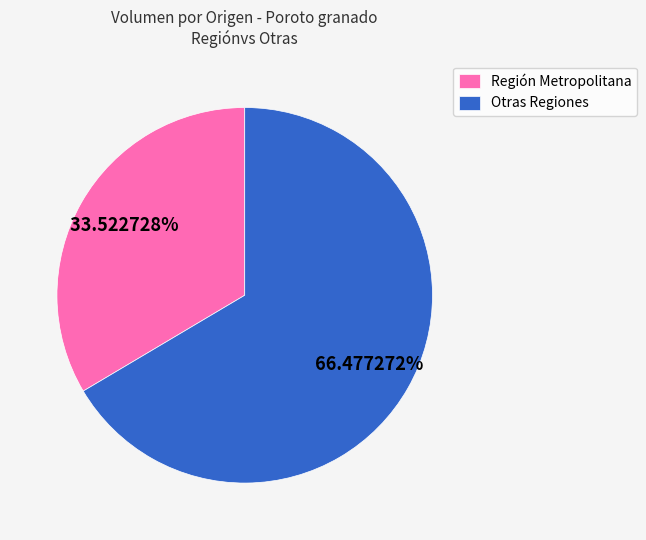

Do Región Metropolitana and Otras Regiones together represent more than half of the pie?

Yes